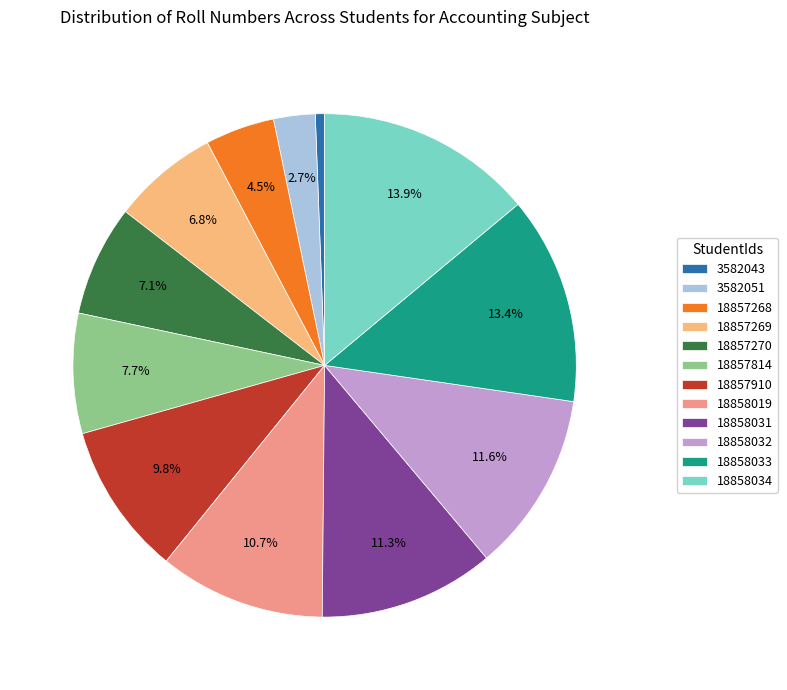

What portion of the pie excludes 18858034?

86.1%